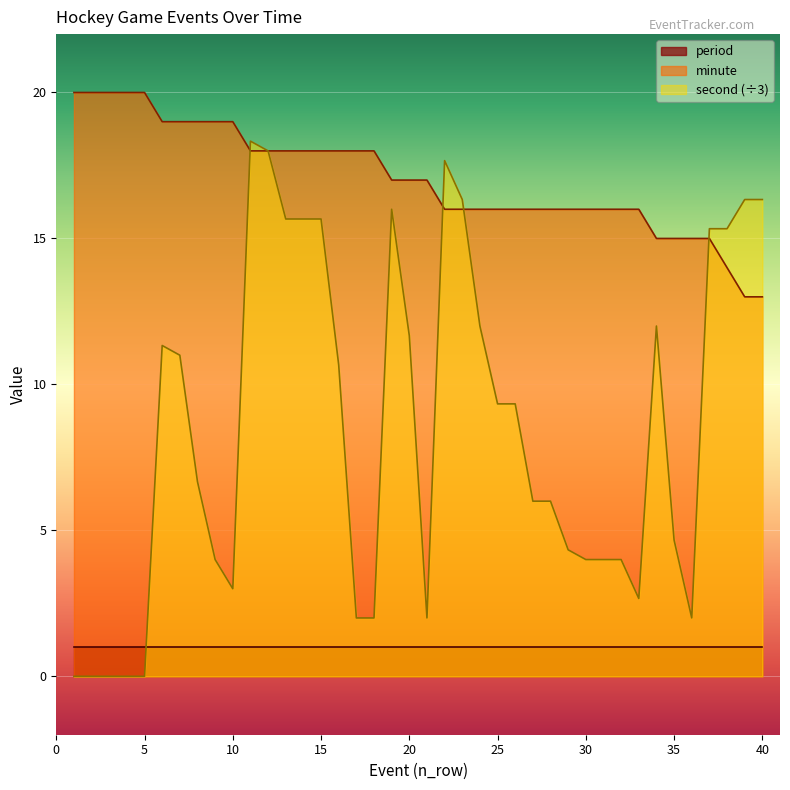

Rank the series by their maximum value, from lowest to highest.

period, second (÷3), minute